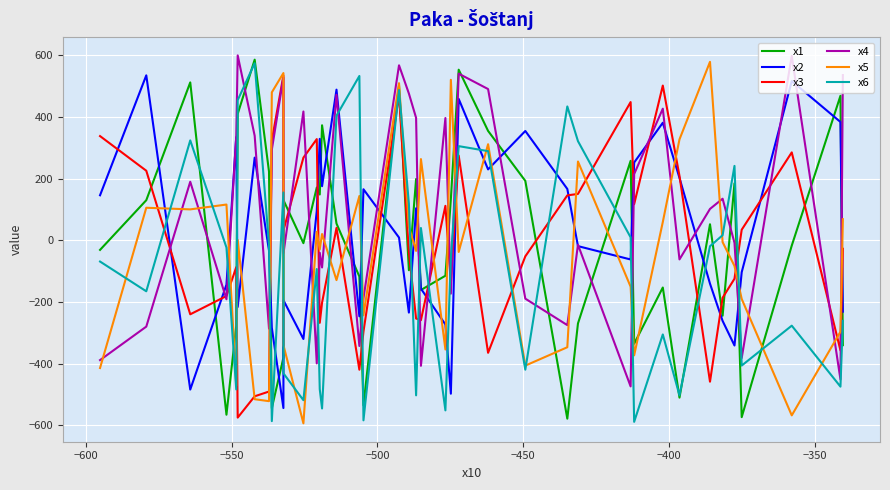

After their last crossing, which series has the higher values: x6 or x4?

x4